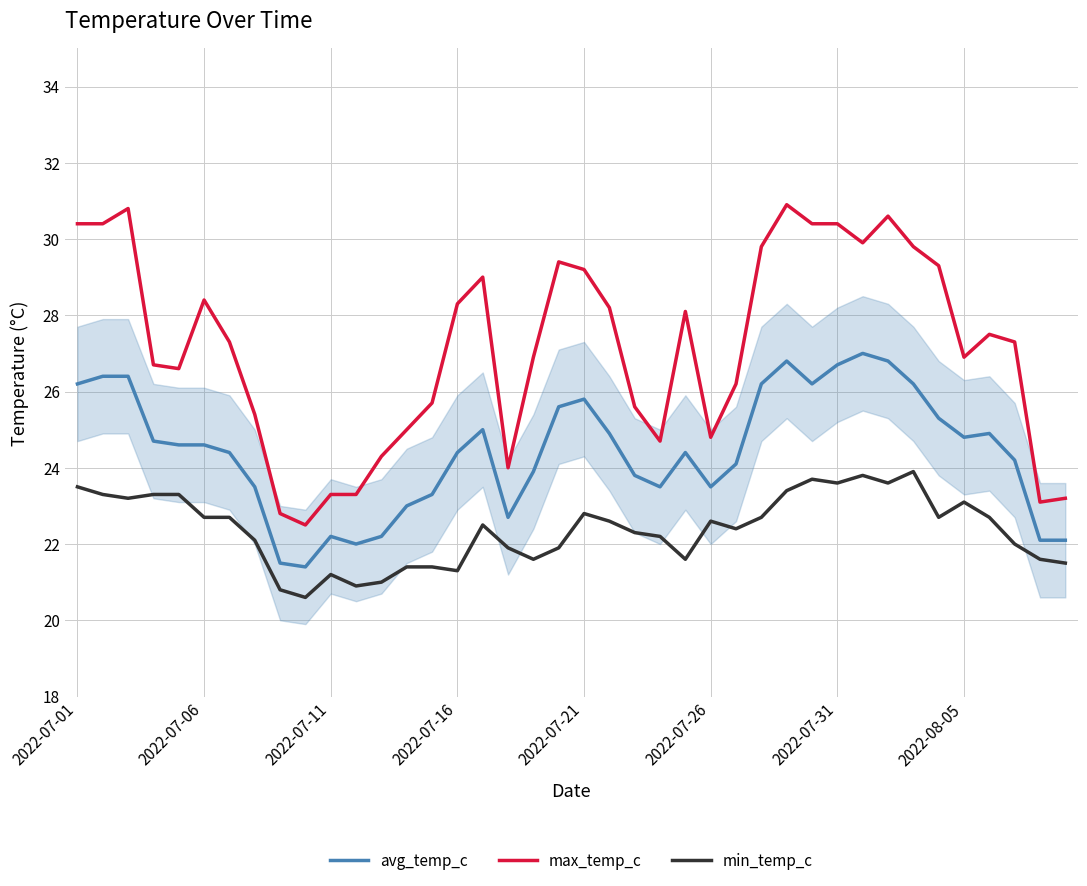

Which series has the widest spread of values?

max_temp_c